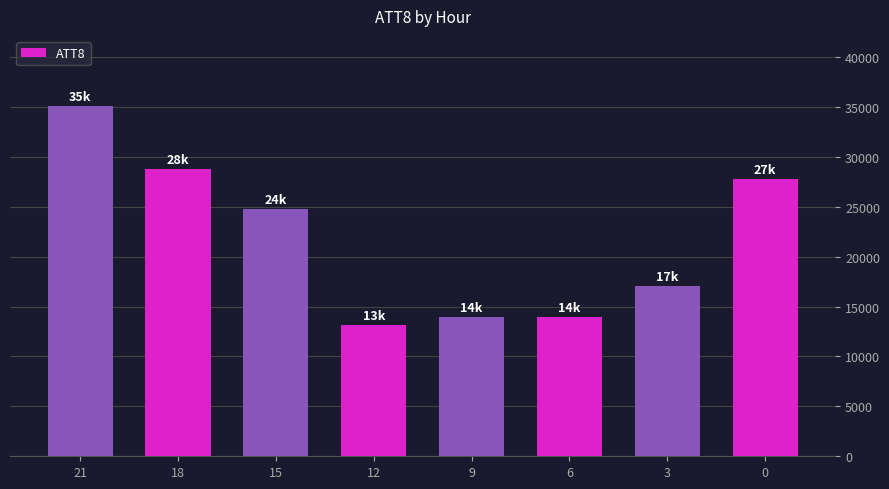

The chart shows a value of 9381 at 9. True or false?

False